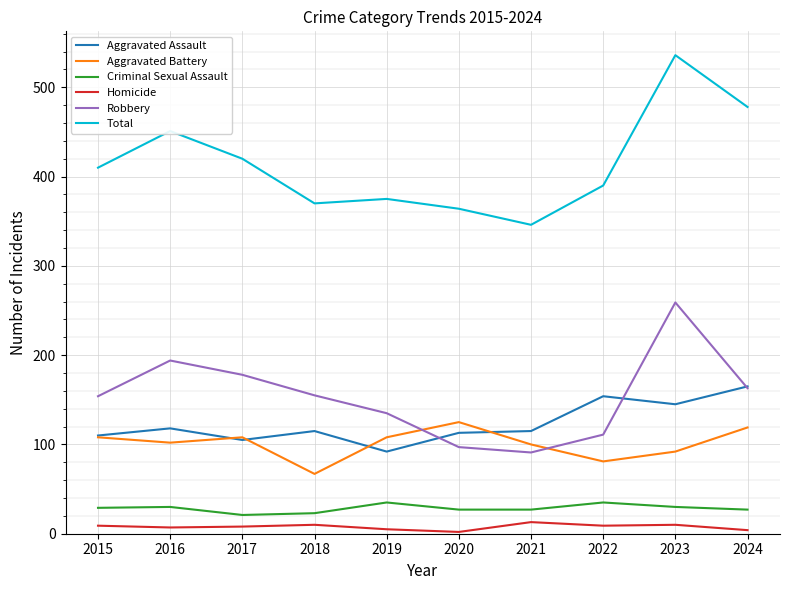

Which series has the largest range (max minus min)?

Total